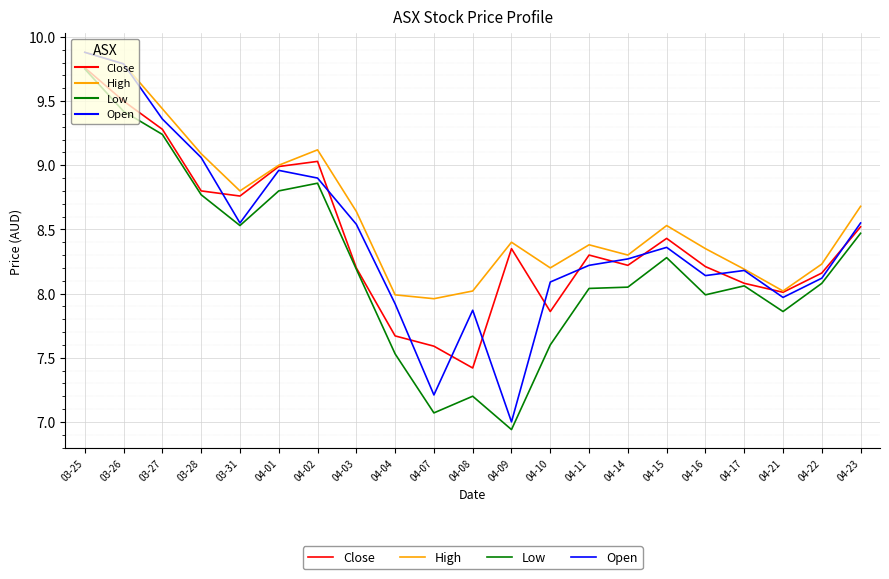

What is the total value across all series at 04-14?

32.8